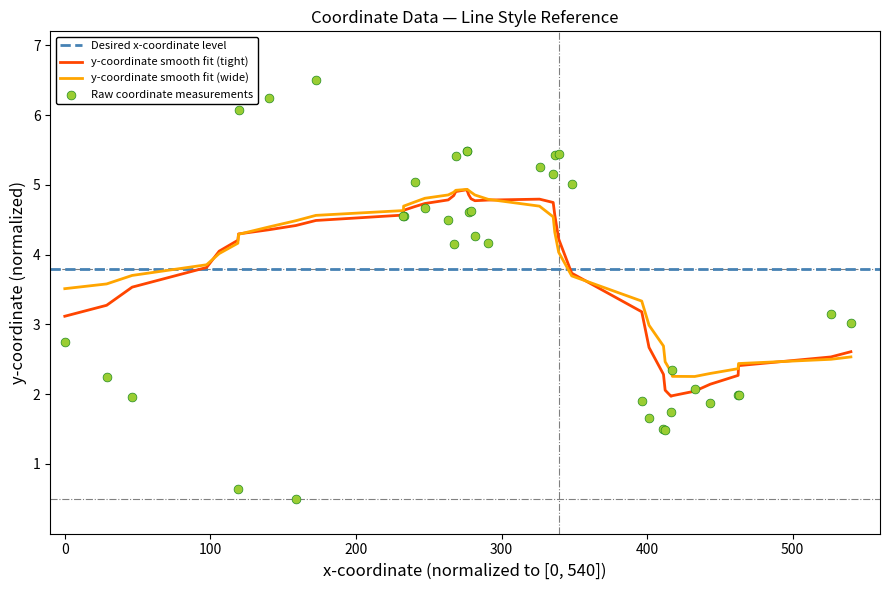

What is the minimum value for y-coordinate smooth fit (wide)?

2.3